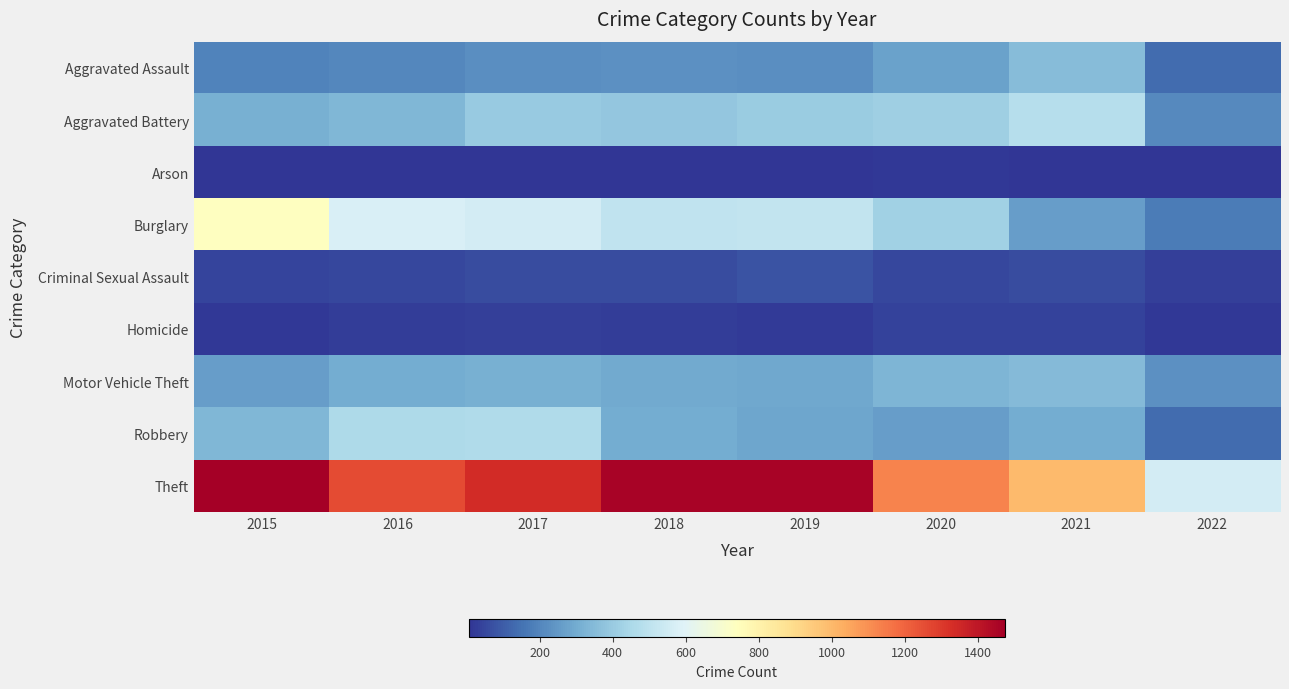

At 2019, list the series in order from smallest to largest.

Arson, Homicide, Criminal Sexual Assault, Aggravated Assault, Robbery, Motor Vehicle Theft, Aggravated Battery, Burglary, Theft